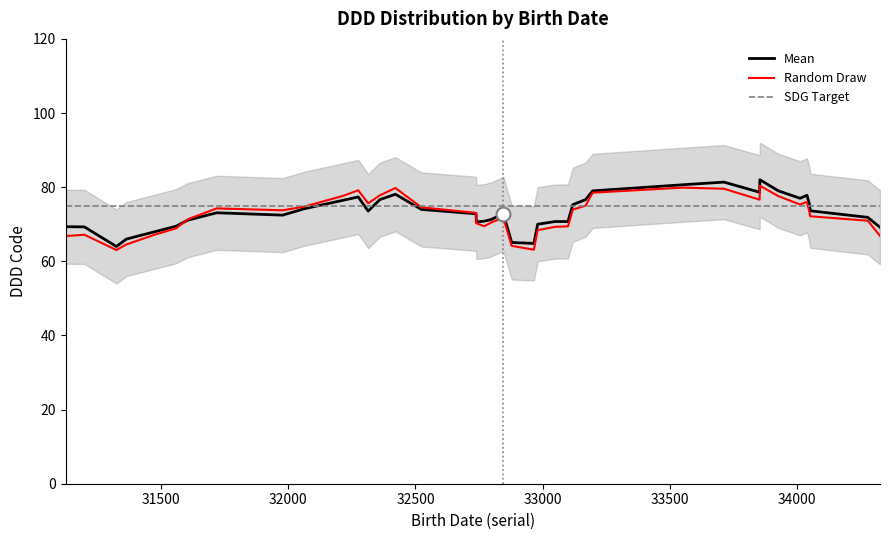

What is the maximum value for Mean?

82.0